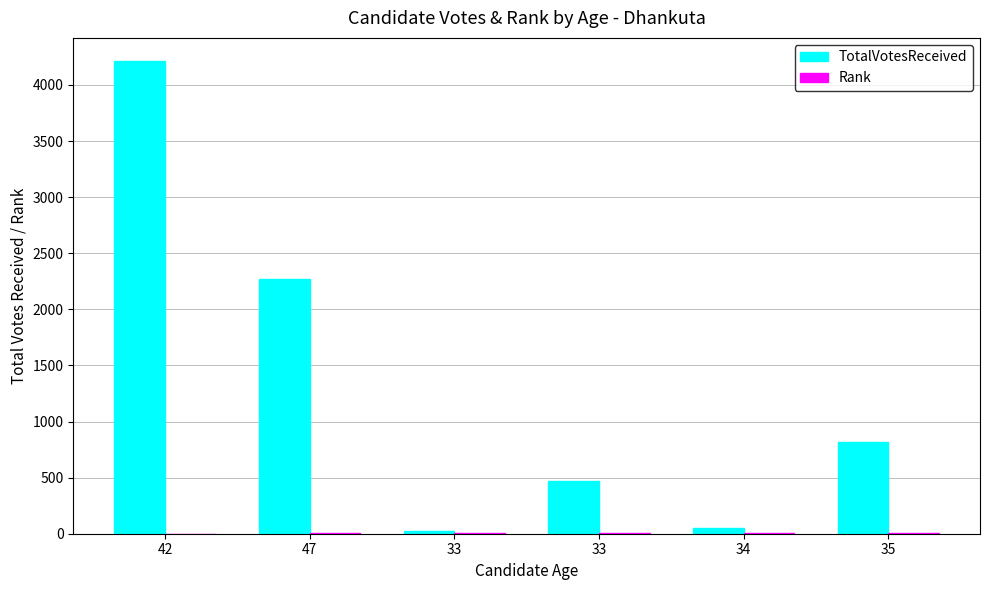

Are the bars grouped side by side (vs. stacked)?

Yes